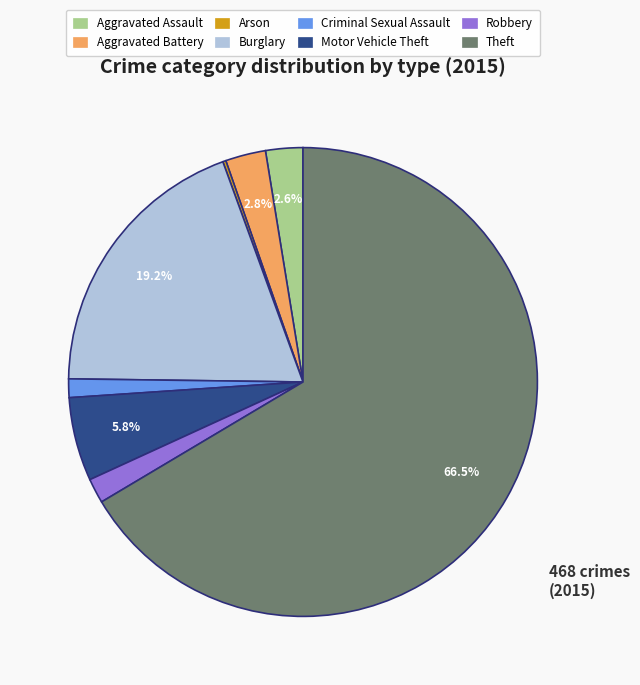

What is the largest slice in the pie chart?

Theft